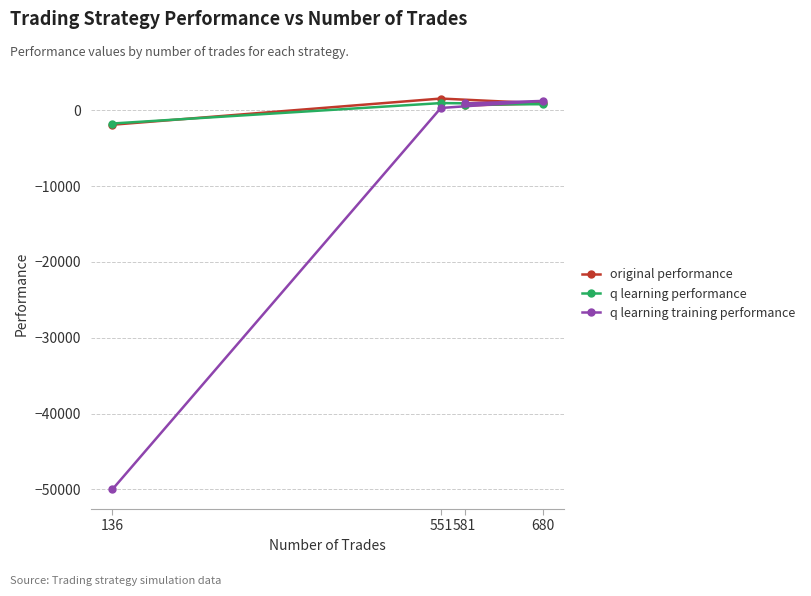

The value of q learning performance at 136 is -1743.7. True or false?

True